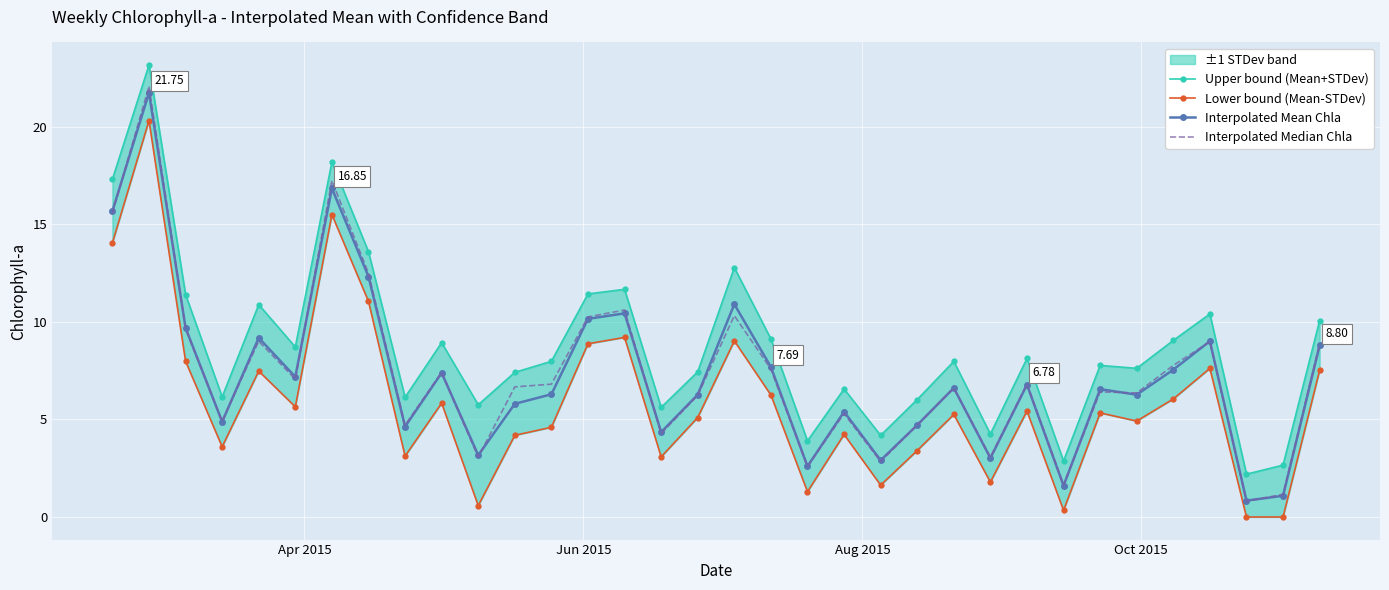

How many data points in Upper bound (Mean+STDev) are above 7?

22